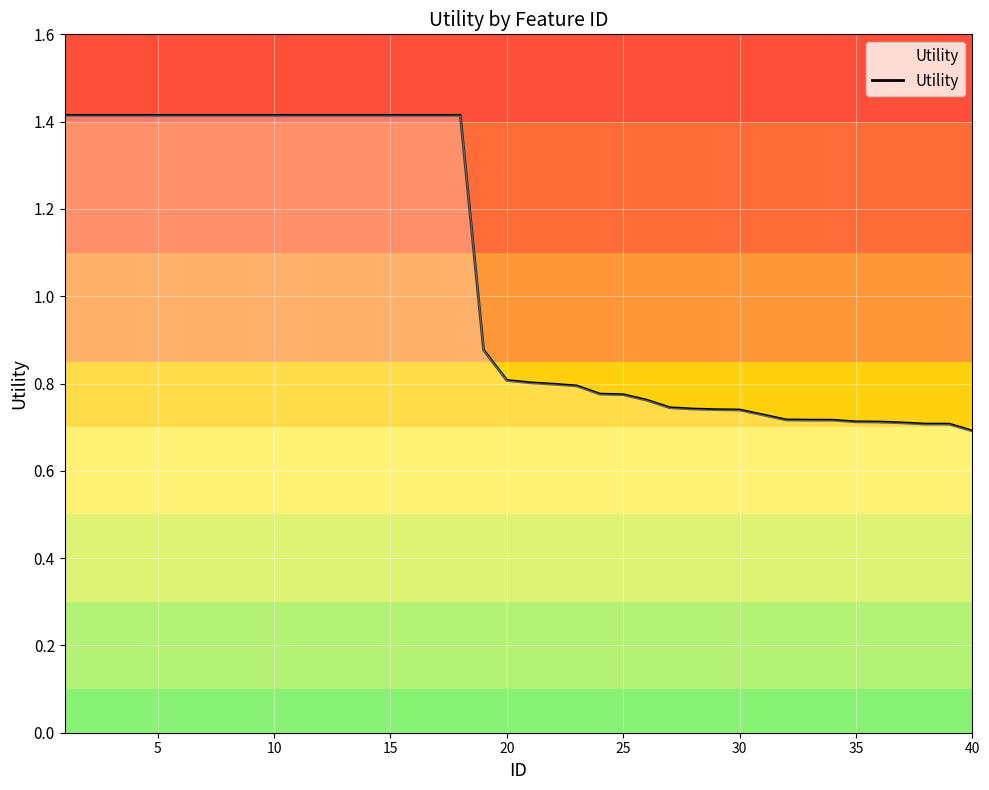

What is the maximum value shown in the chart?

1.4